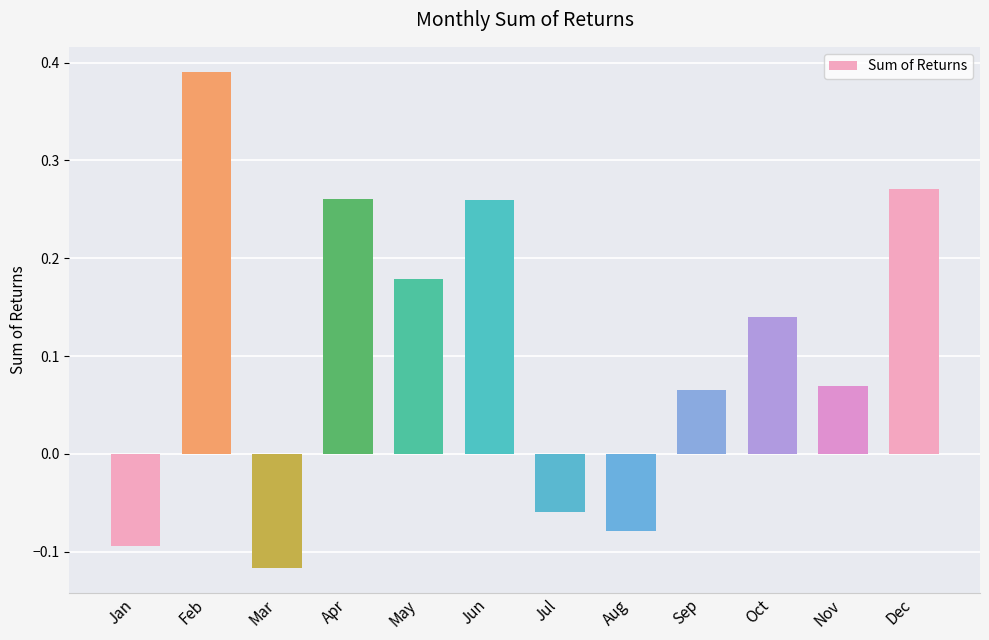

How many values are between 0 and 1?

8